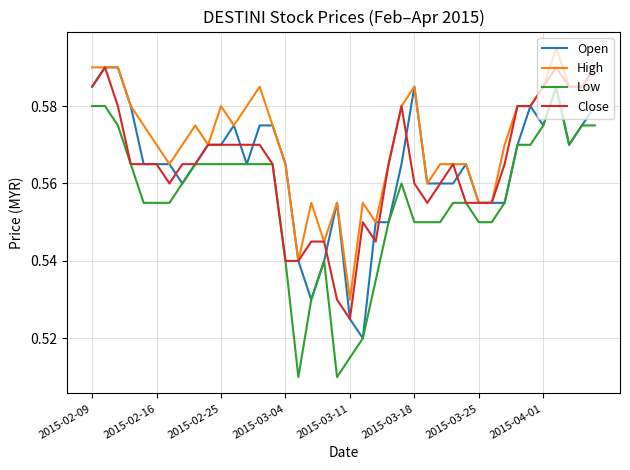

True or false: Low and High intersect in this chart.

False